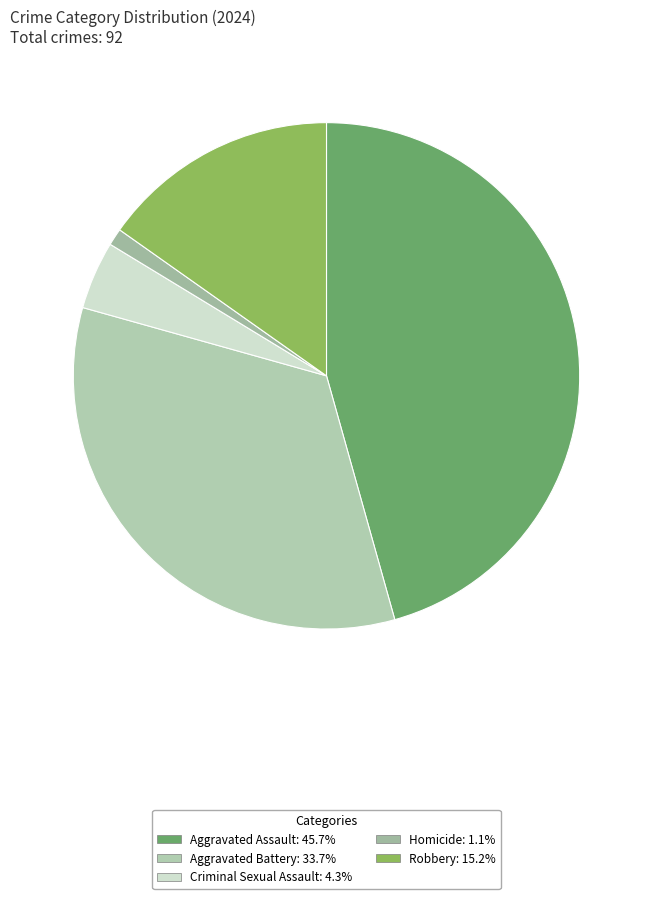

To the nearest percent, what is the difference between the Criminal Sexual Assault and Aggravated Battery slice percentages?

29%